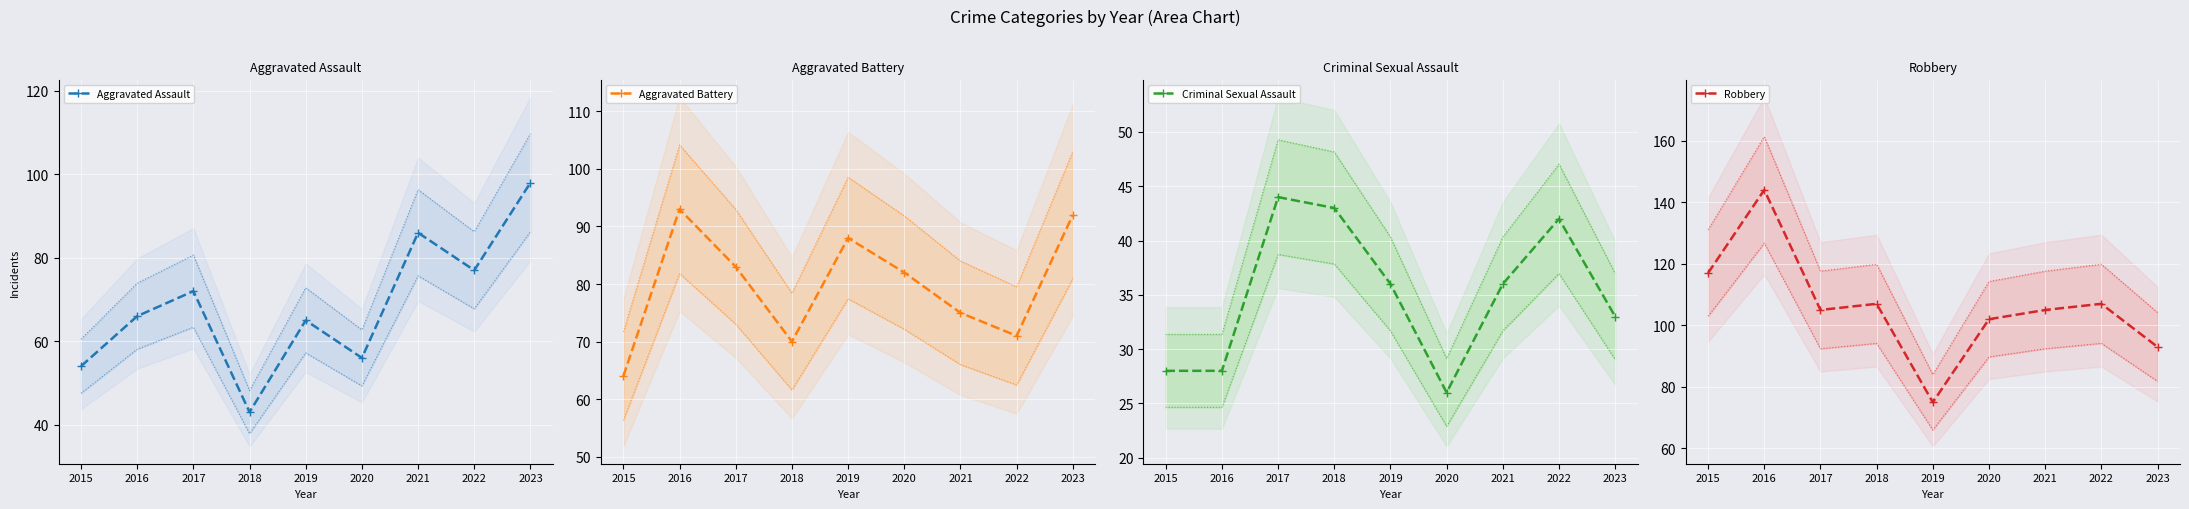

Is it true that Aggravated Assault equals 54 at 2015?

True